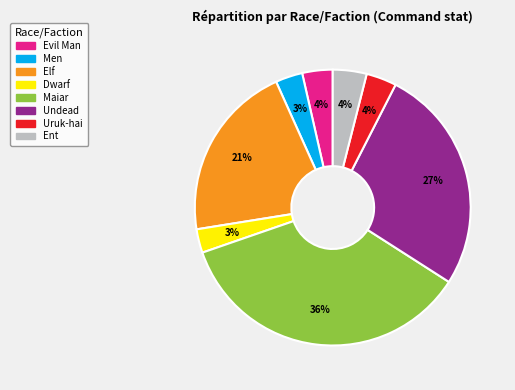

The Undead slice represents 27% of the pie. True or false?

True